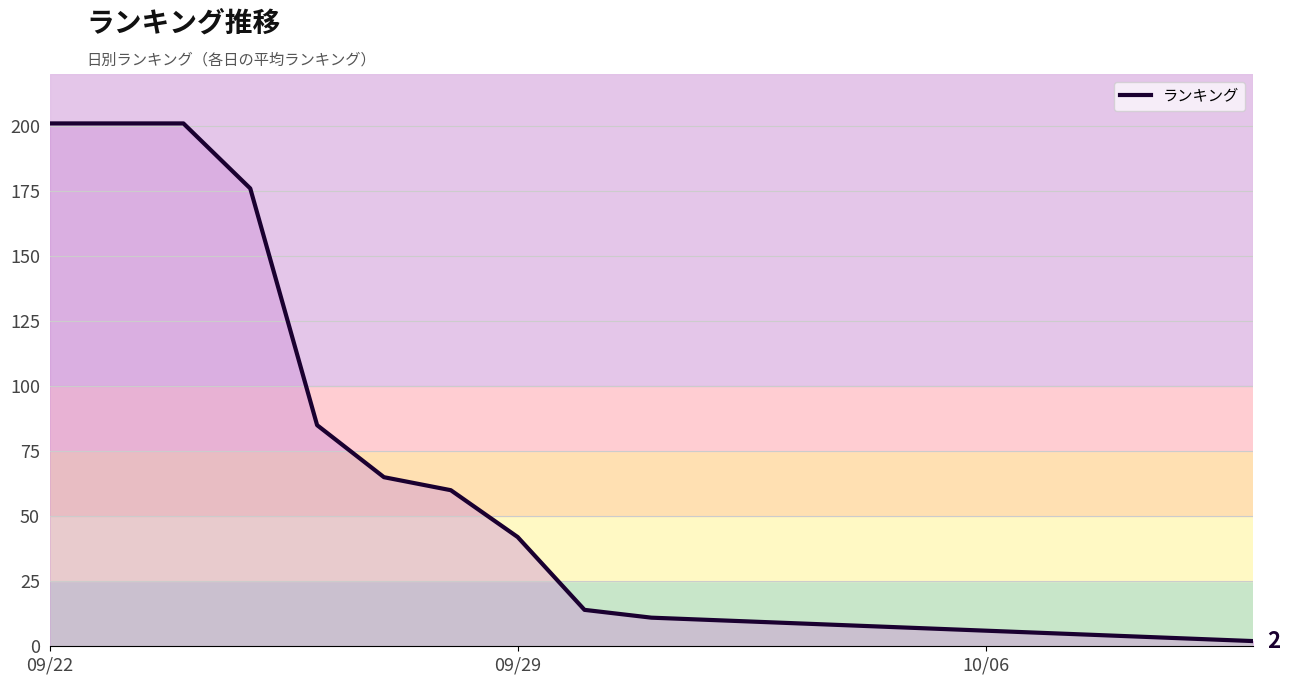

What is the difference between the maximum and minimum values?

199